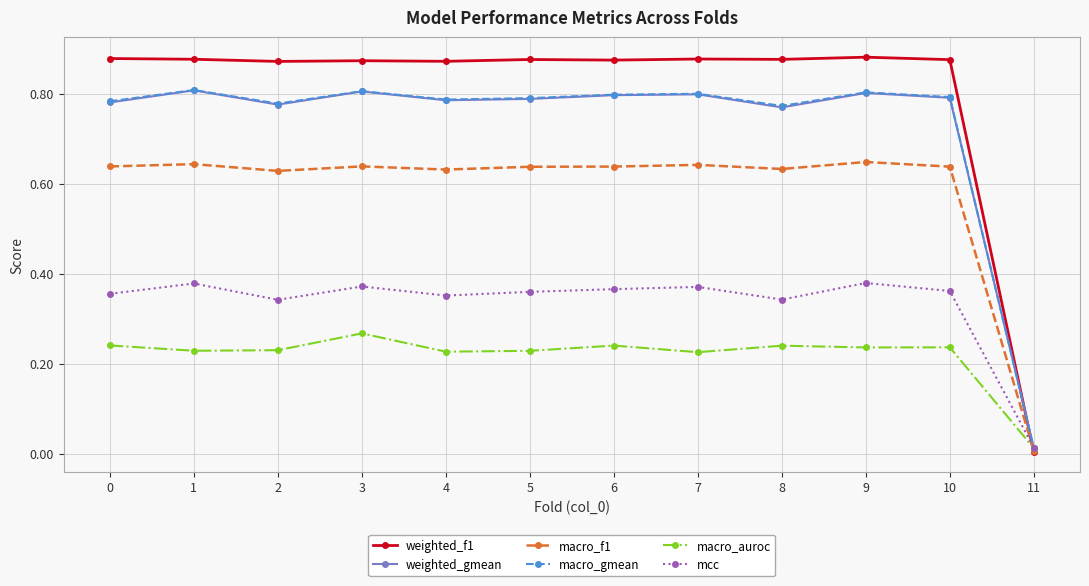

Does the chart display data point markers on the line(s)?

Yes